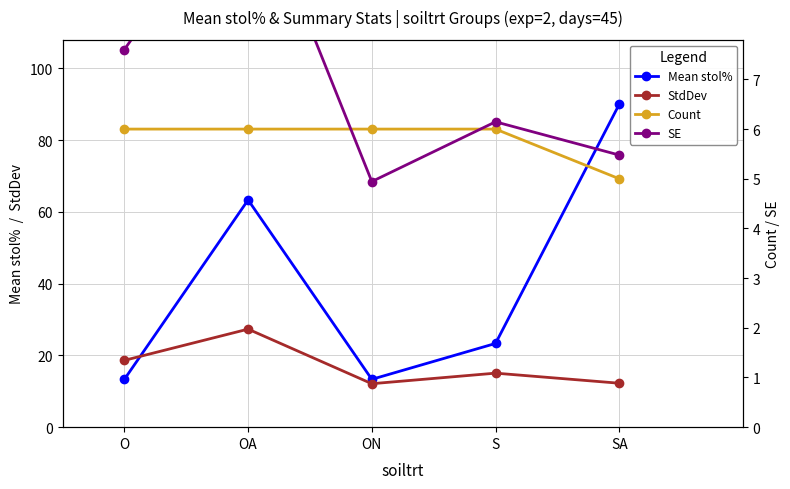

What is the sum of the SE values at OA and SA?

16.6